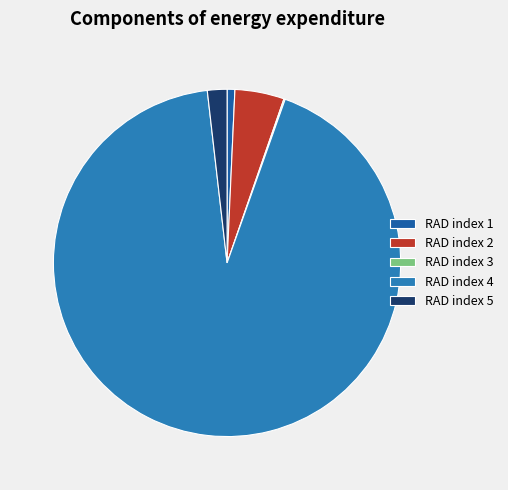

Do RAD index 1 and RAD index 4 together represent more than half of the pie?

Yes